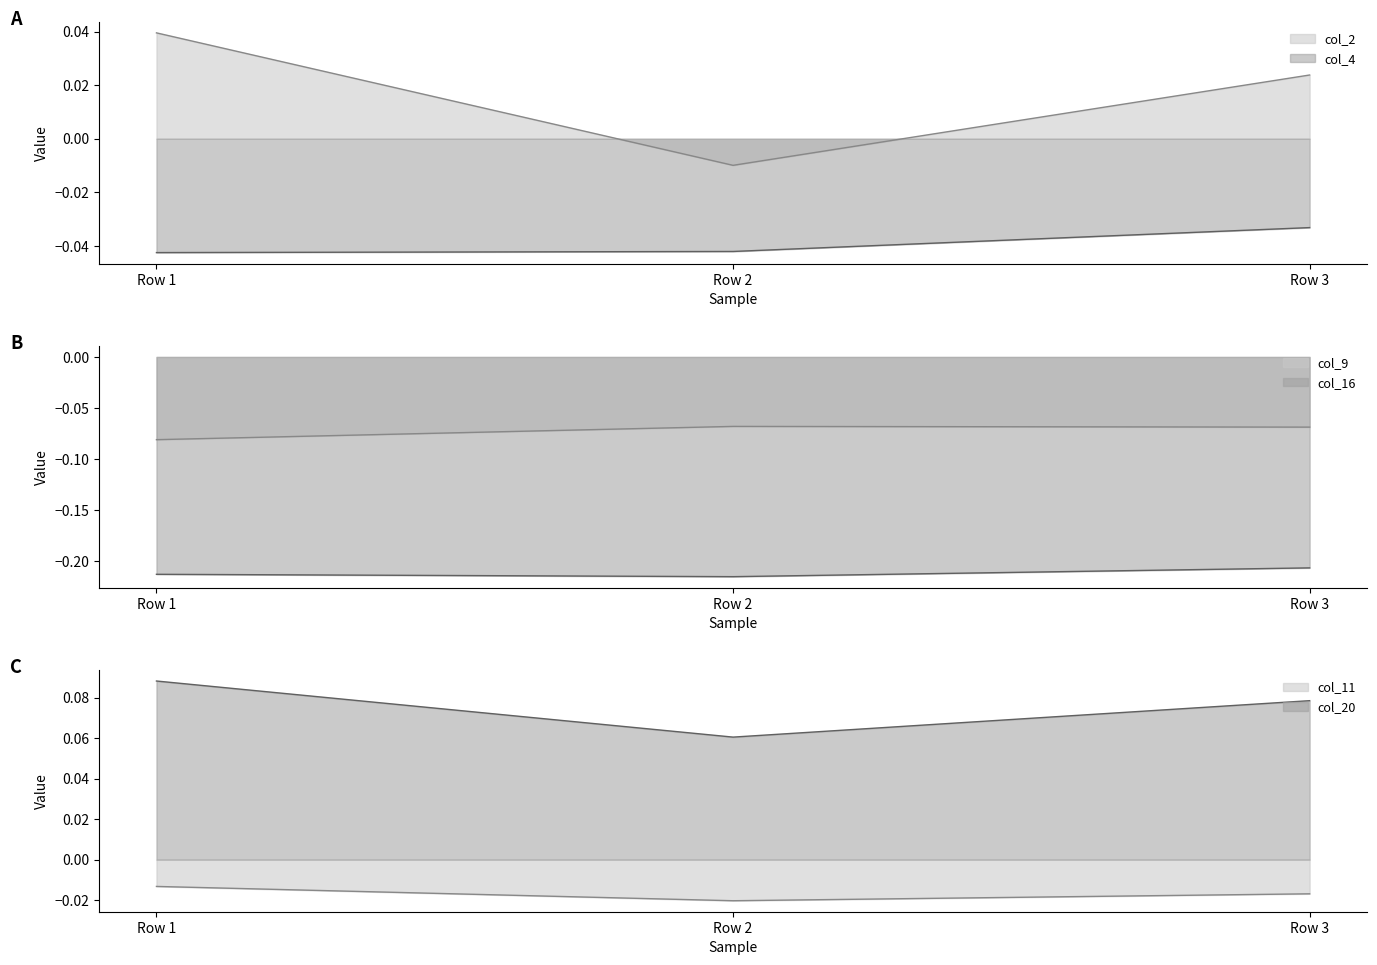

Count the col_2 values in the range 0 to 1.

2